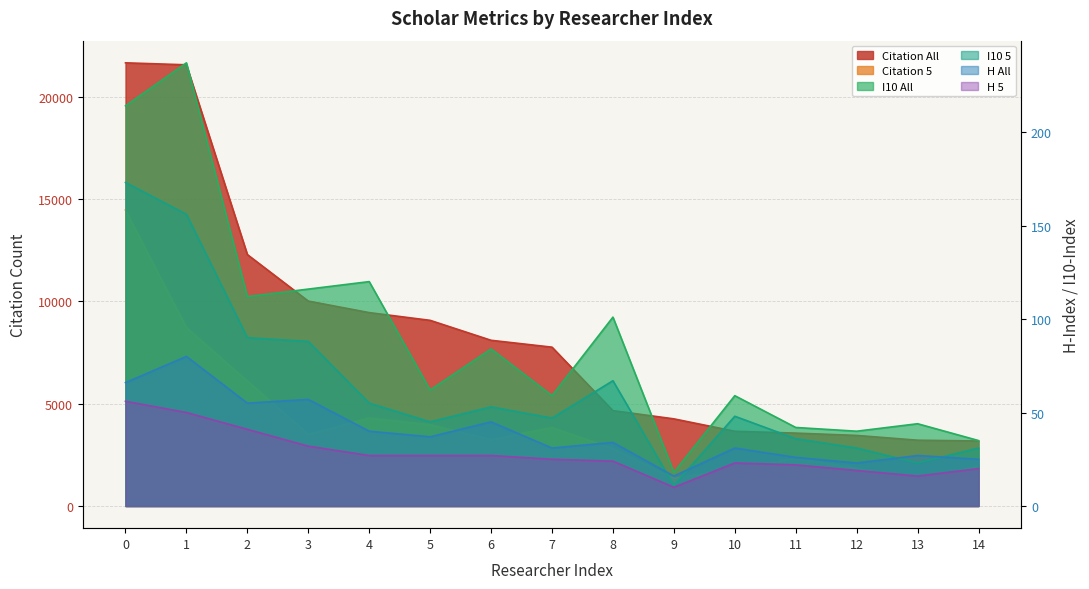

What is the difference between the second highest and second lowest values in the Citation All series?

18348